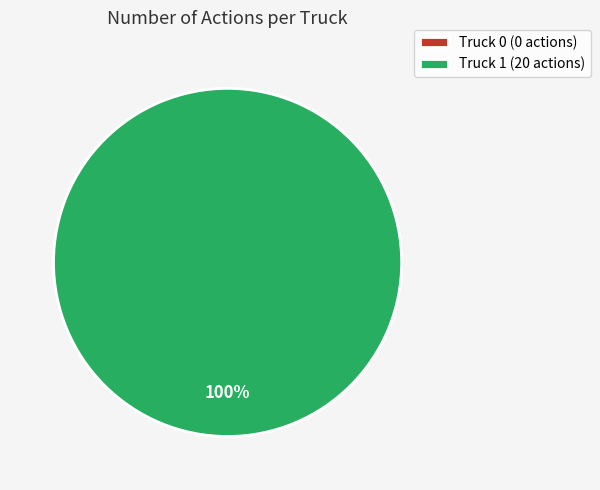

What is the largest slice in the pie chart?

Truck 1